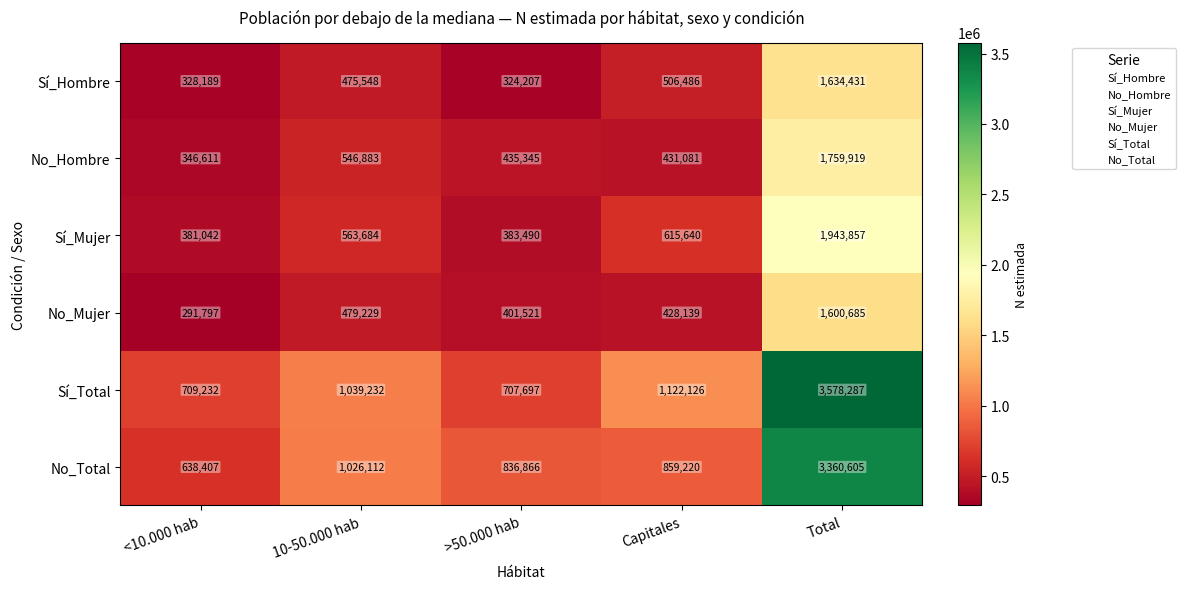

Reading left to right, what are all the values shown in this chart?

Sí_Hombre: <10.000 hab=328189	10-50.000 hab=475548	>50.000 hab=324207	Capitales=506486	Total=1634431
No_Hombre: <10.000 hab=346611	10-50.000 hab=546883	>50.000 hab=435345	Capitales=431081	Total=1759919
Sí_Mujer: <10.000 hab=381042	10-50.000 hab=563684	>50.000 hab=383490	Capitales=615640	Total=1943857
No_Mujer: <10.000 hab=291797	10-50.000 hab=479229	>50.000 hab=401521	Capitales=428139	Total=1600685
Sí_Total: <10.000 hab=709232	10-50.000 hab=1039232	>50.000 hab=707697	Capitales=1122126	Total=3578287
No_Total: <10.000 hab=638407	10-50.000 hab=1026112	>50.000 hab=836866	Capitales=859220	Total=3360605